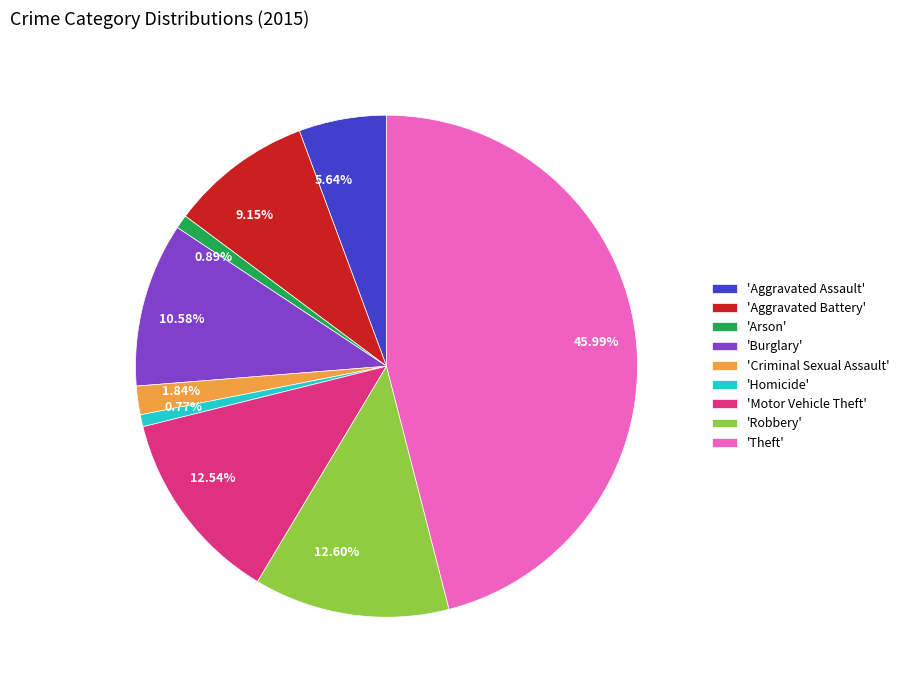

Is the sum of 9.15% and 45.99% greater than half?

Yes